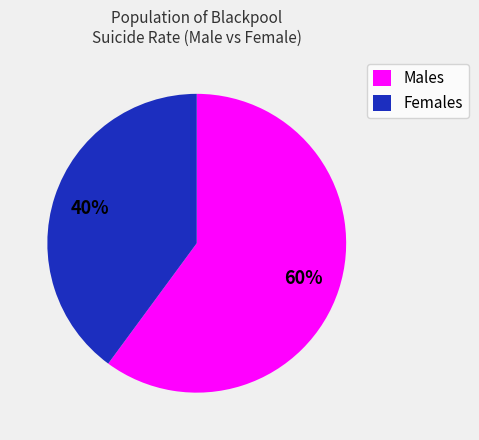

To the nearest percent, what percentage of the pie is Females?

40%